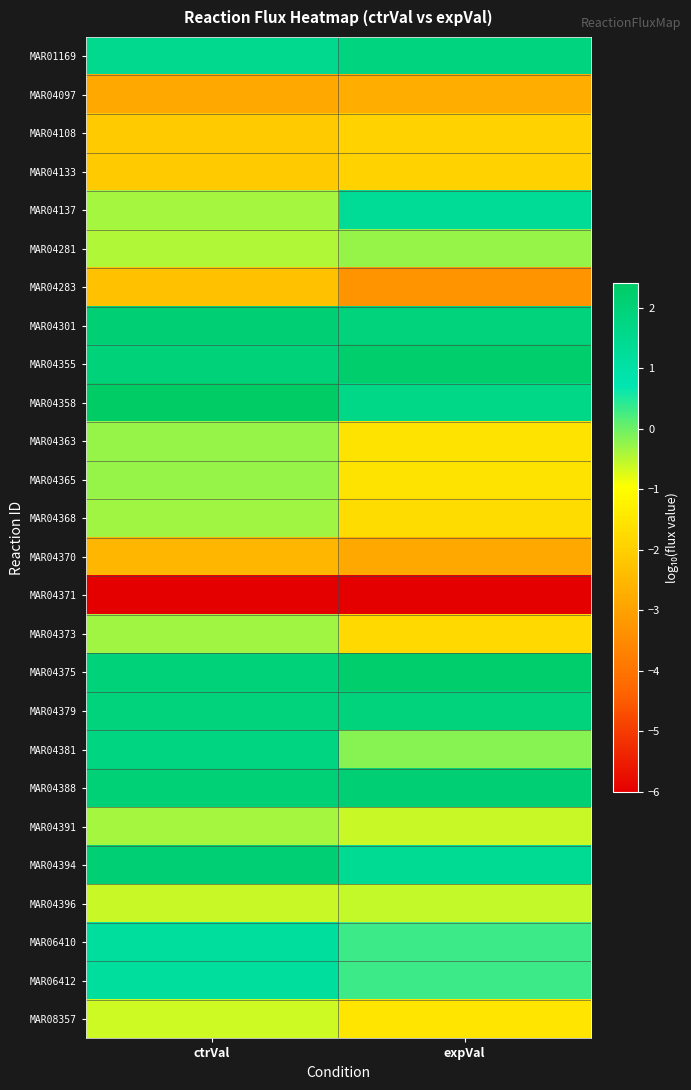

What is the smallest value displayed?

-6.0